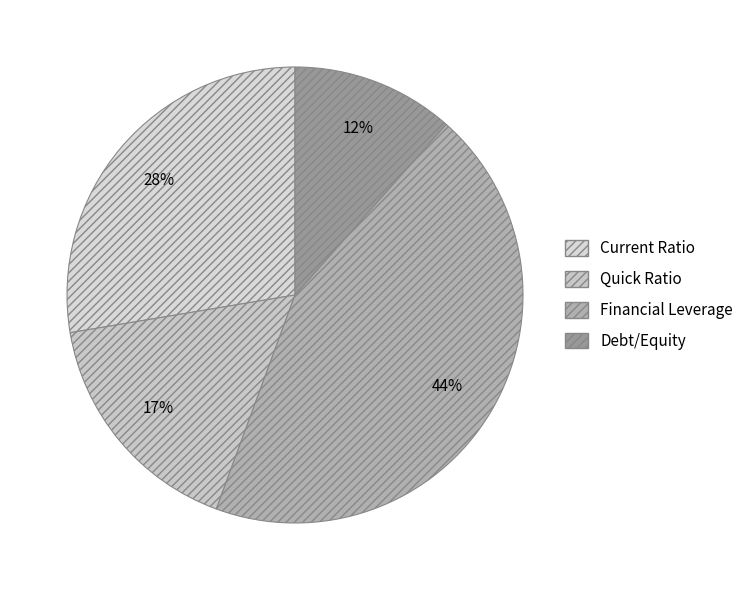

Is there a majority slice in this chart?

No